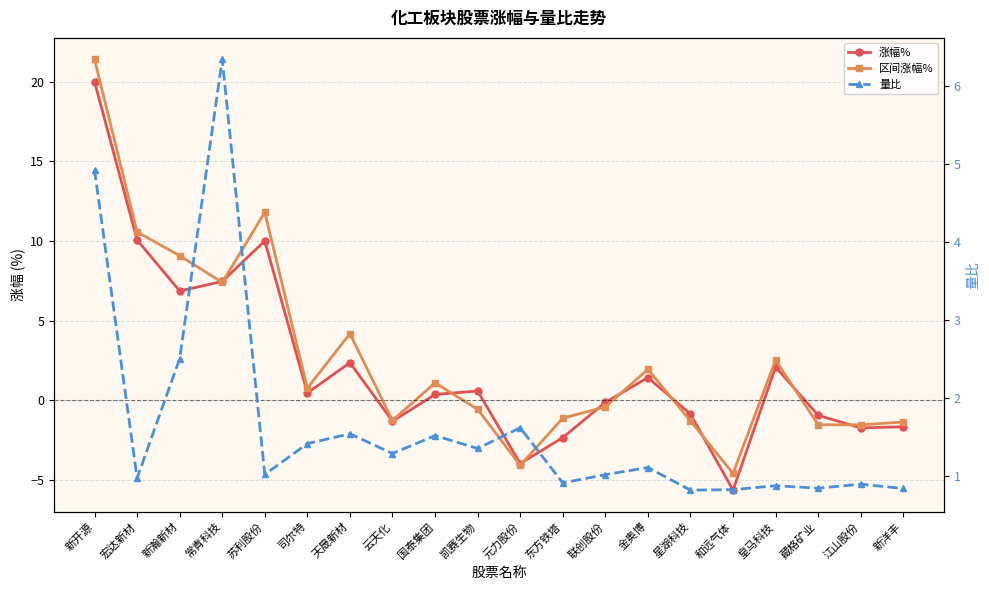

Where is 区间涨幅% nearest to the value 8?

常青科技